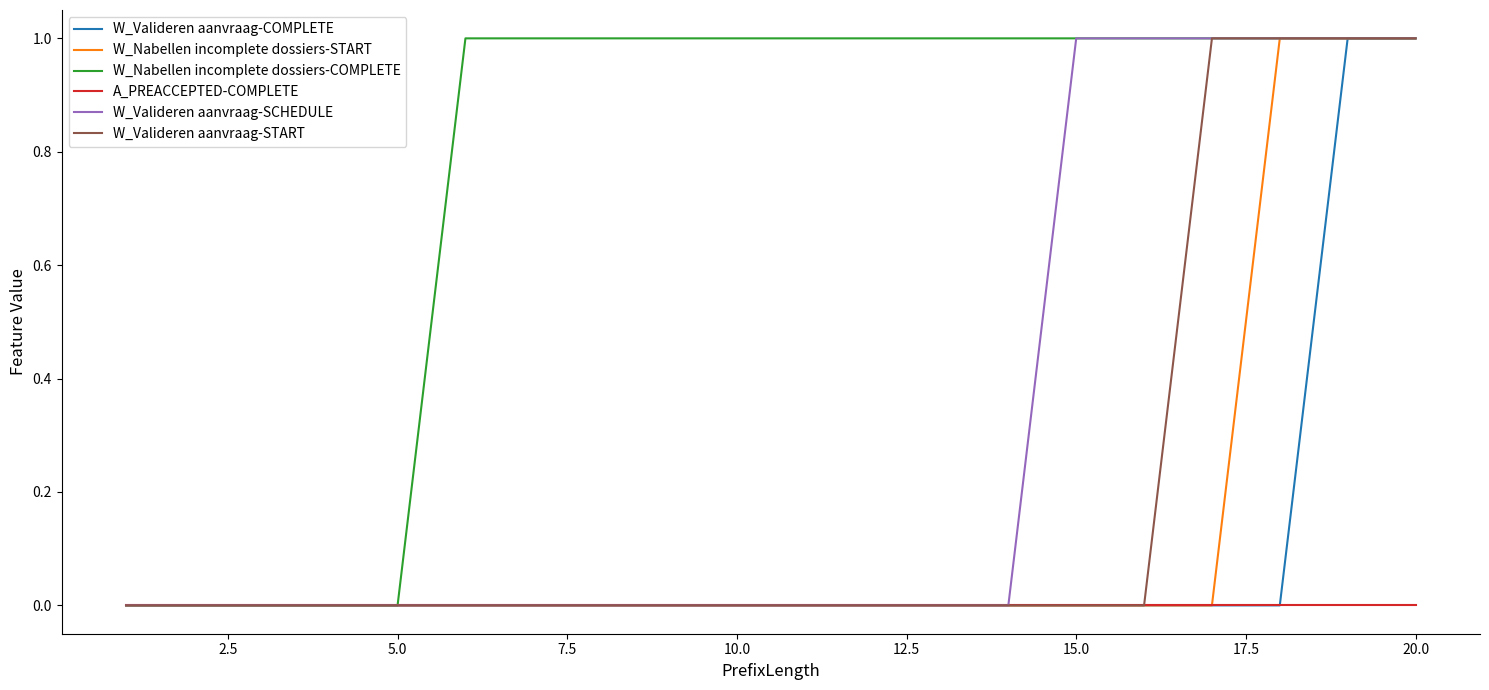

Which series has the largest total across all categories?

W_Nabellen incomplete dossiers-COMPLETE